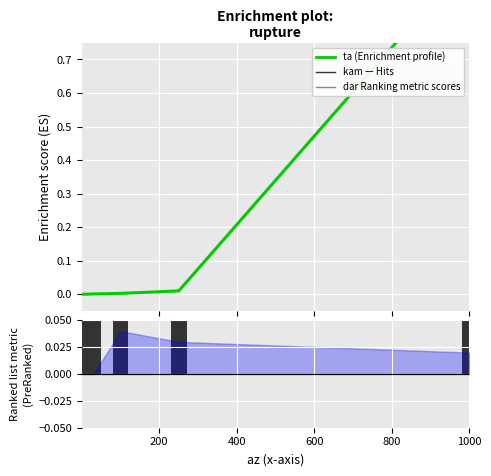

The ta series shows 0.2 at 1000. True or false?

False